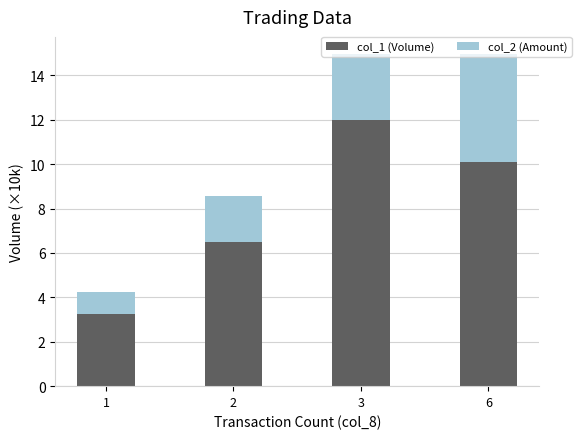

Which category has the highest value in the col_1 (Volume) series?

3